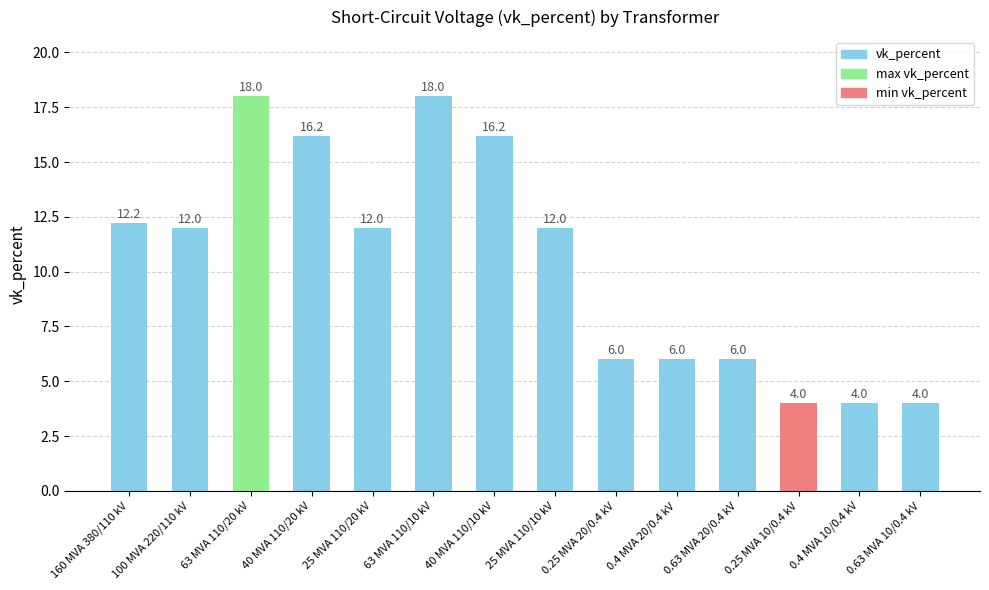

Does the chart contain any negative values?

No